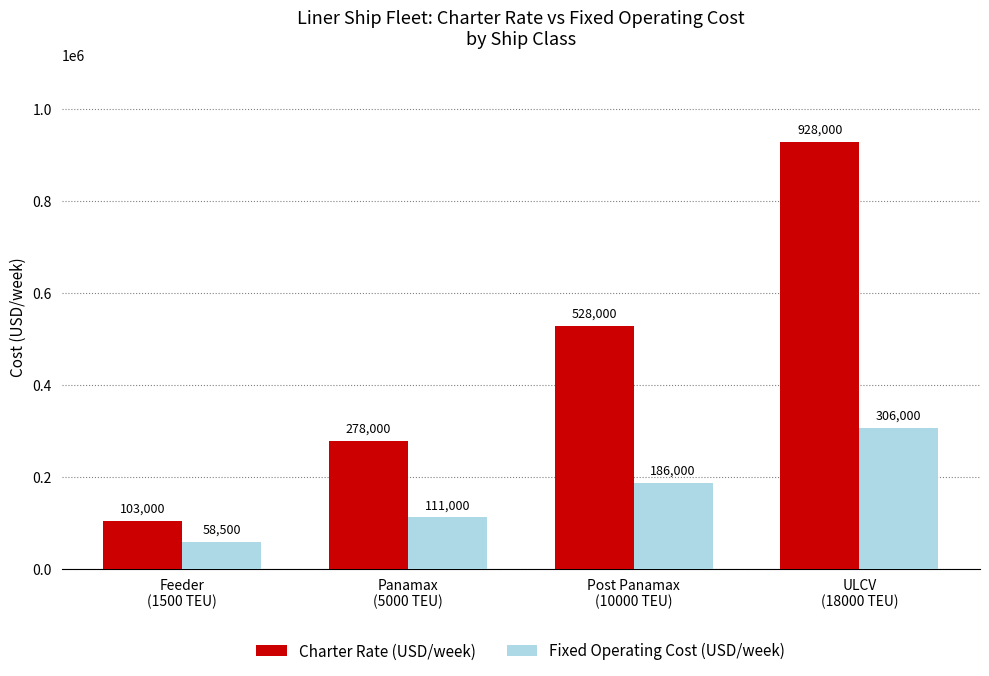

What is the spread (max minus min) of values at Panamax
(5000 TEU)?

167000